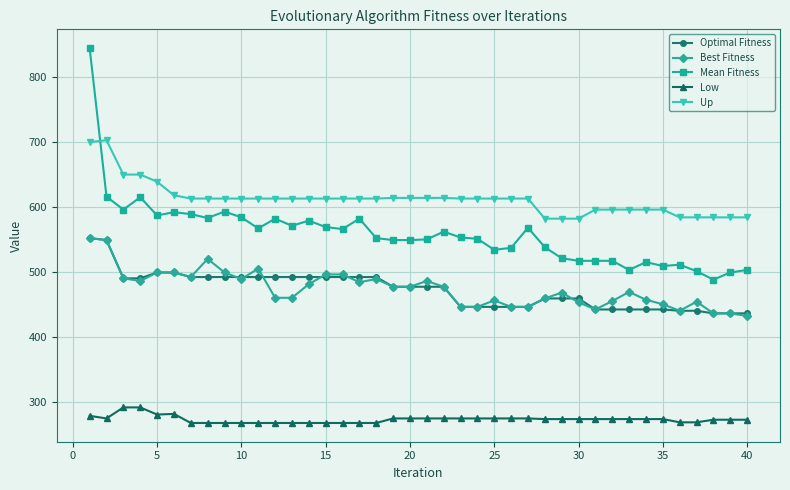

At how many categories does at least one series exceed 435?

40